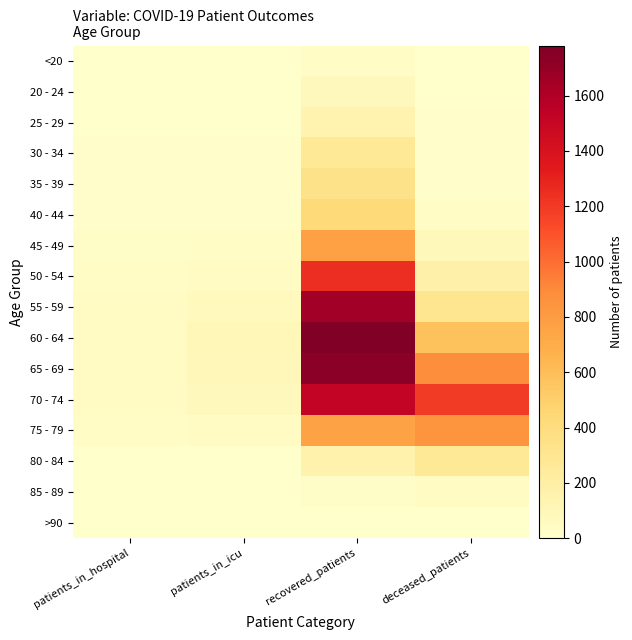

At which category is the sum across all series the highest?

recovered_patients